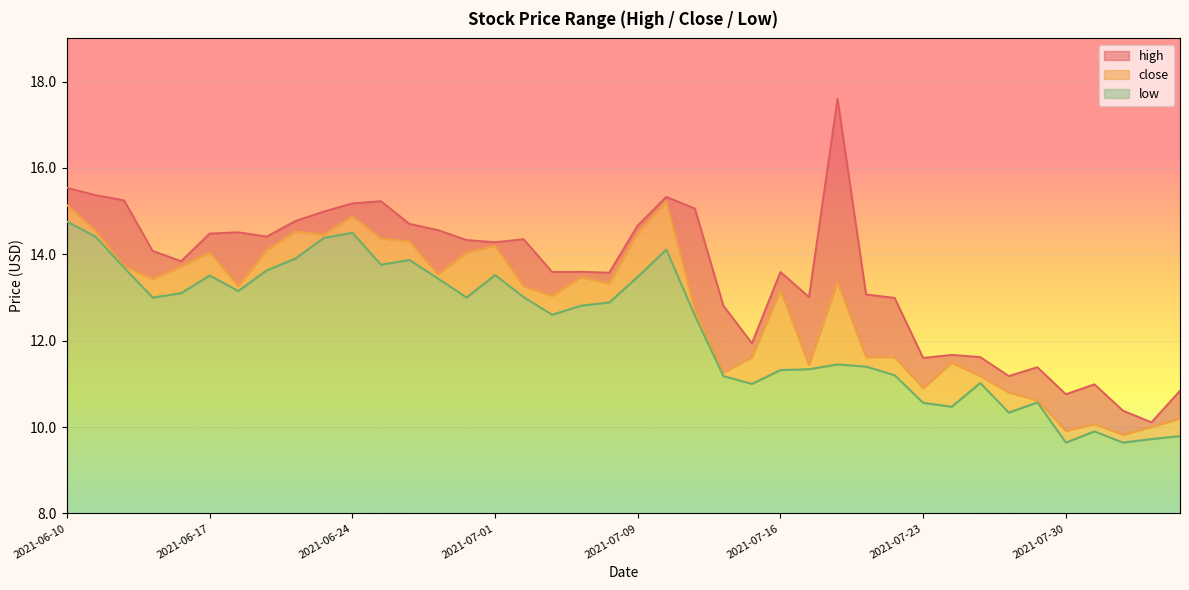

What is the value of the low point at the 5th from the left?

13.1